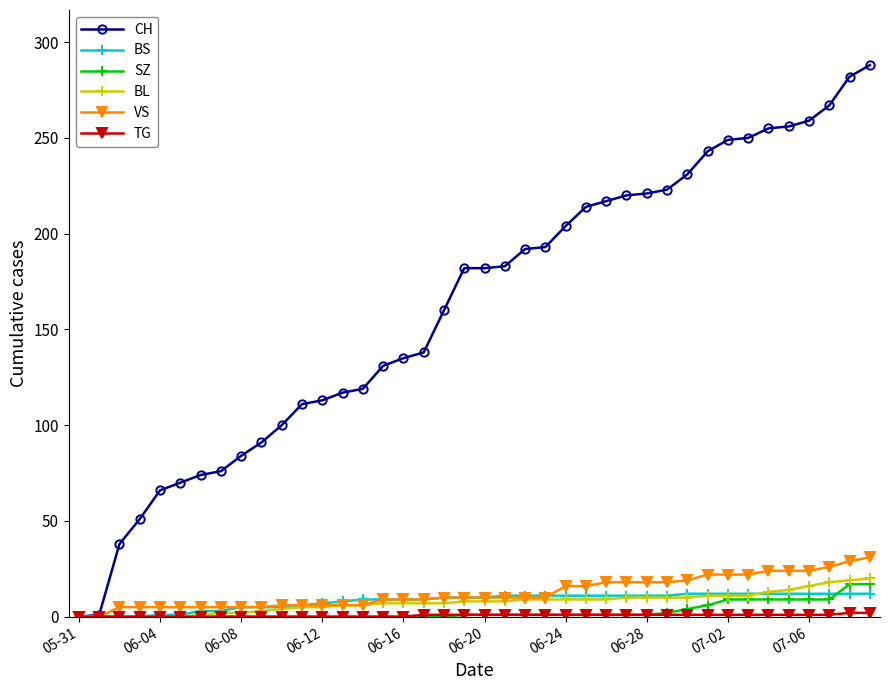

How many lines are shown in the chart?

6